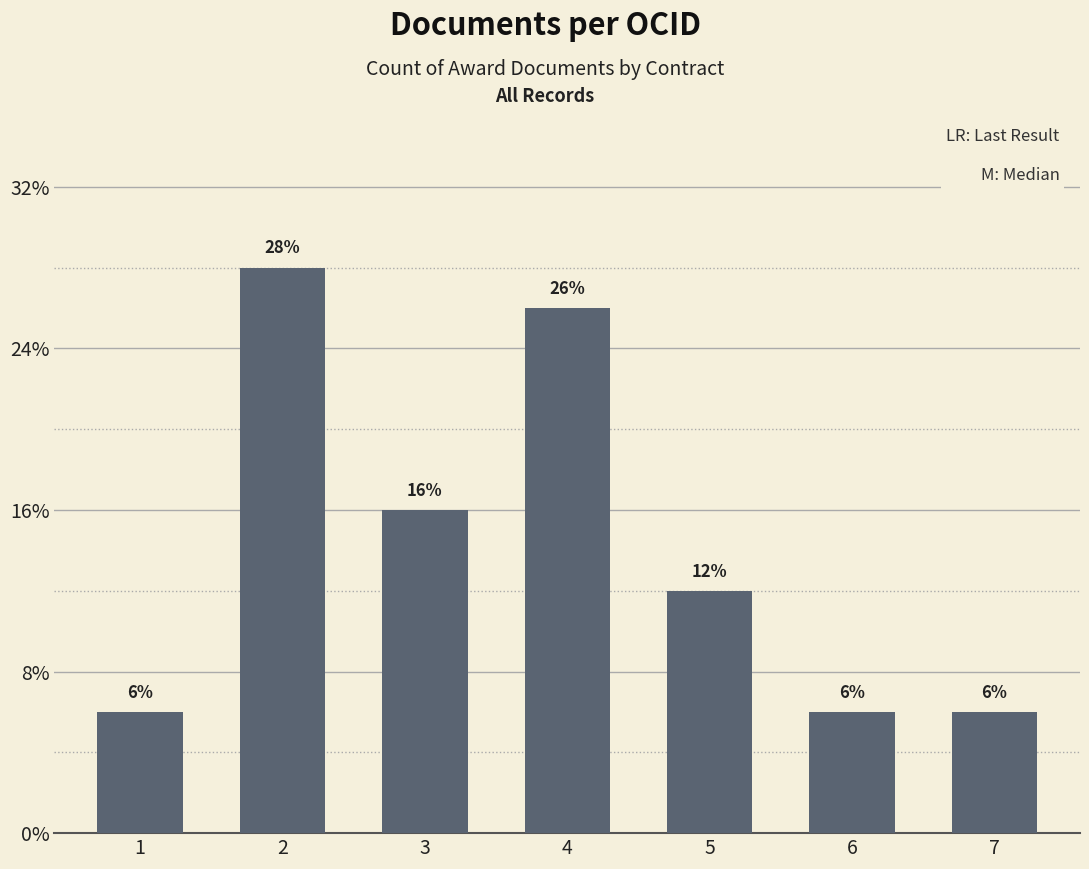

Are the bars horizontal?

No